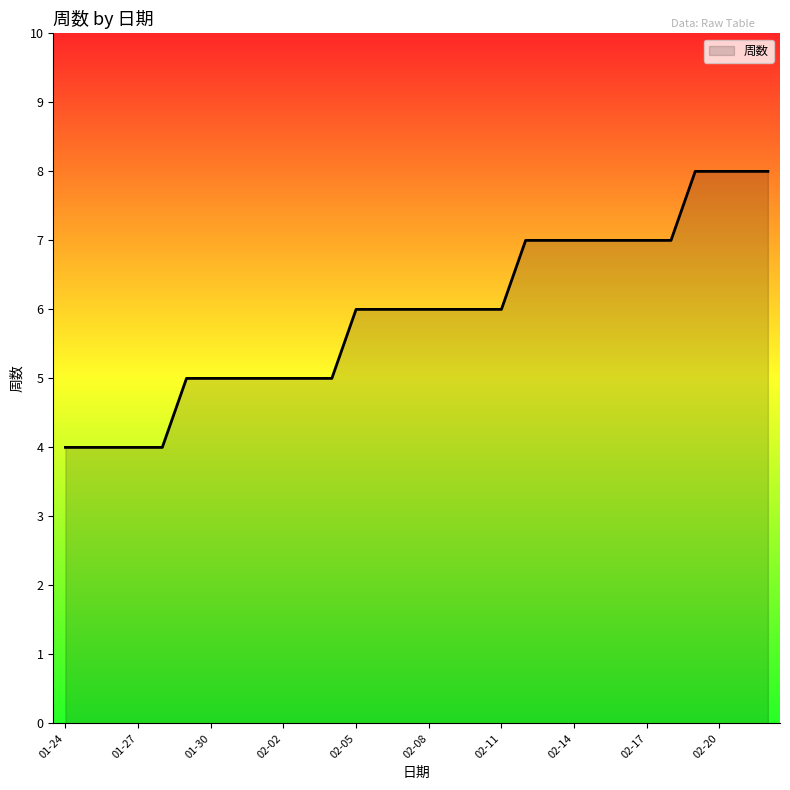

What is the maximum value shown in the chart?

8